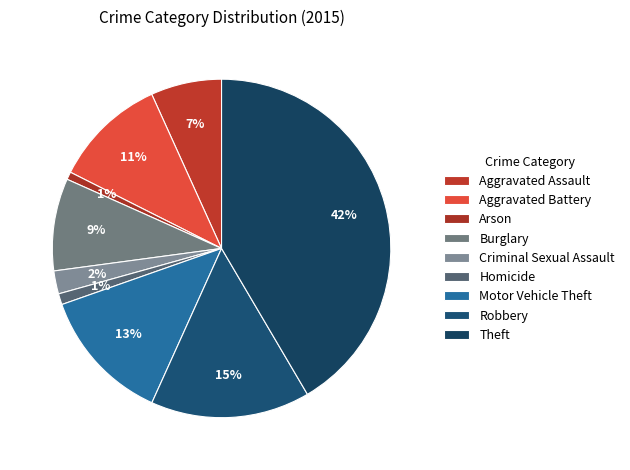

To the nearest percent, what is the combined percentage of Robbery and Homicide?

16%